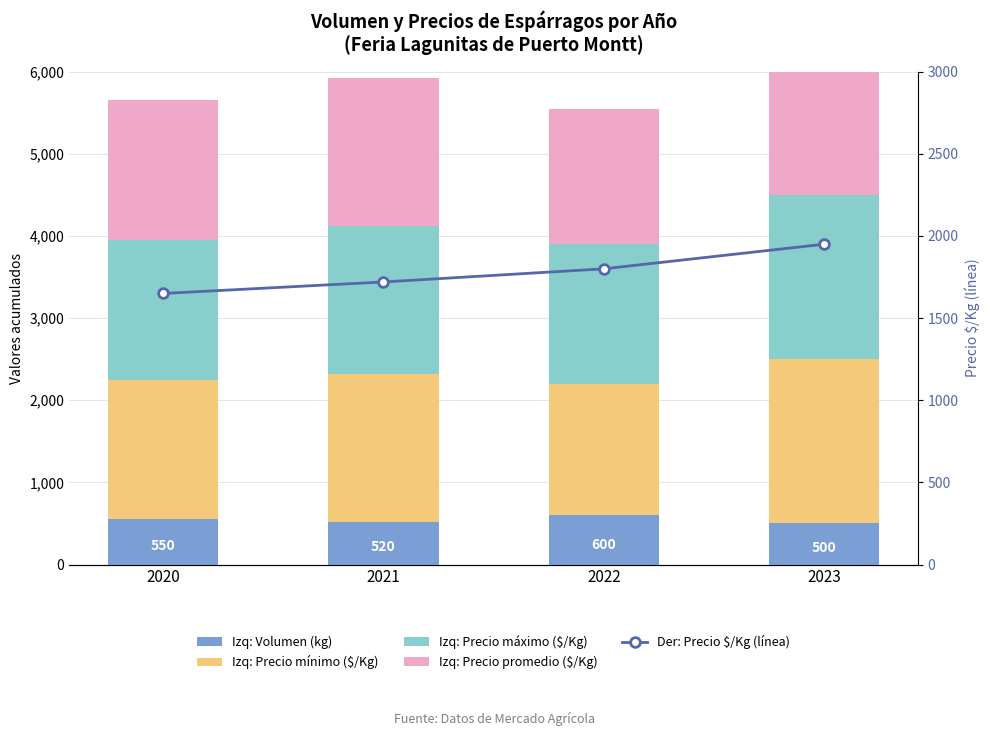

Which has a higher value, 2021 or 2022?

2022